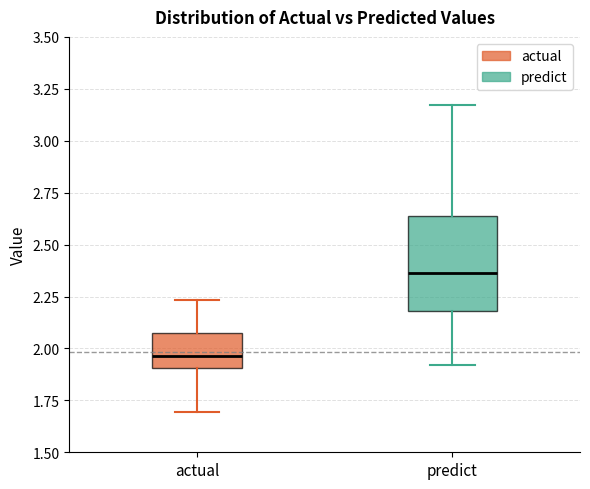

Where does the median line of the box for actual sit on the y-axis? The values are not printed on the chart, so give them approximately, as read against the axis.

1.95